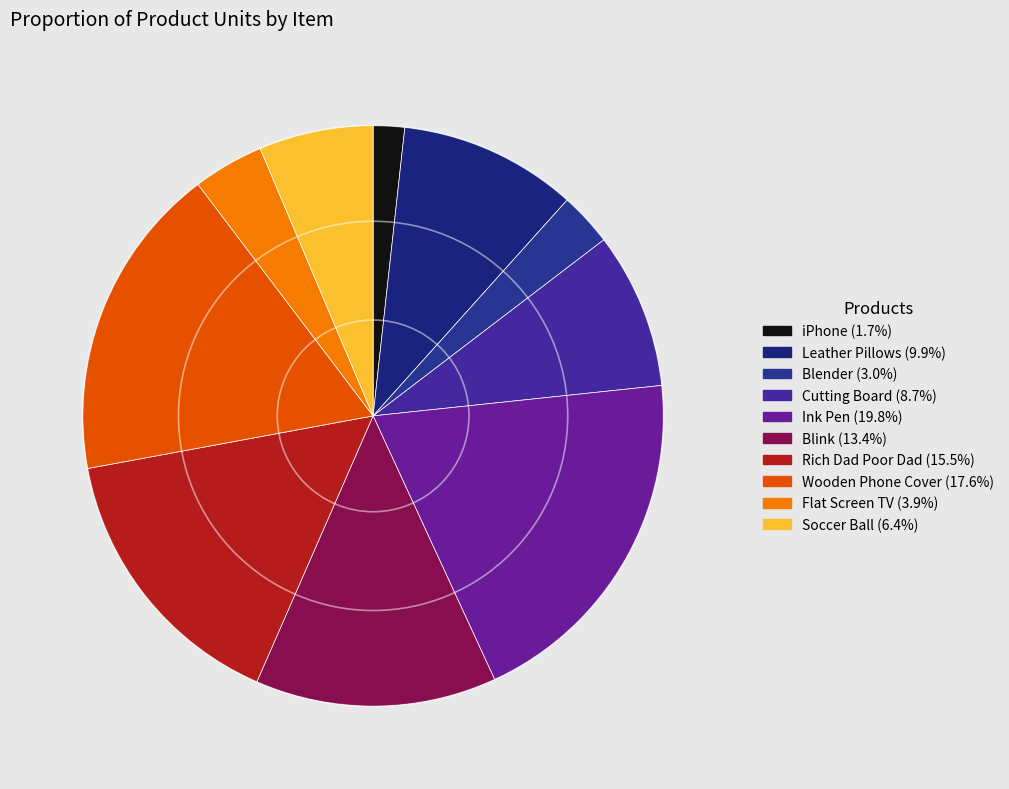

True or false: Cutting Board accounts for 9% of the total.

True